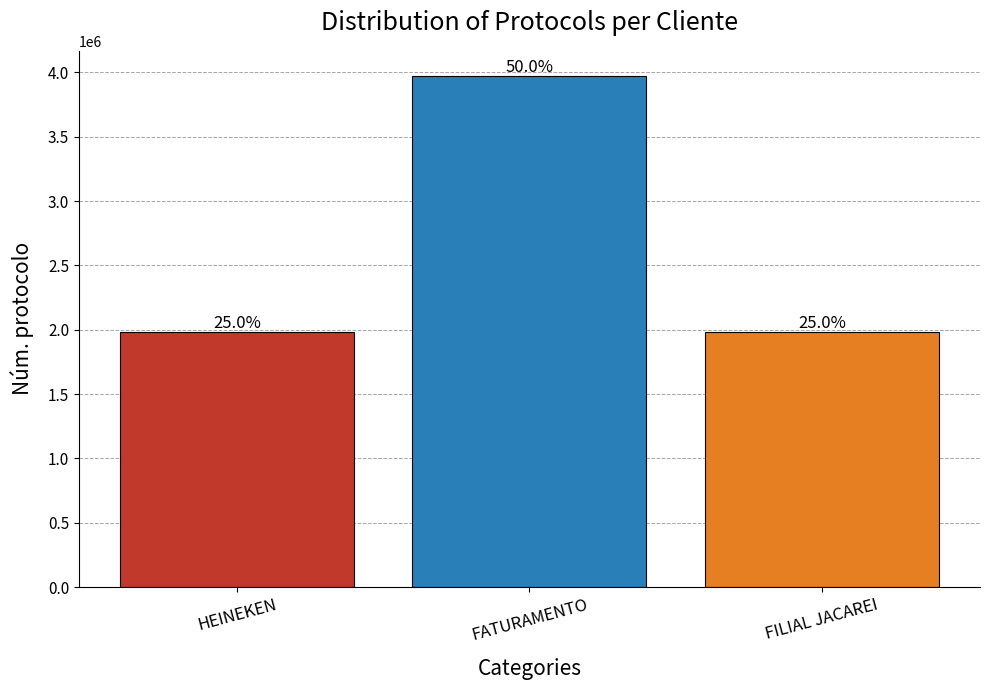

What is the label of the 2nd bar from the left?

FATURAMENTO